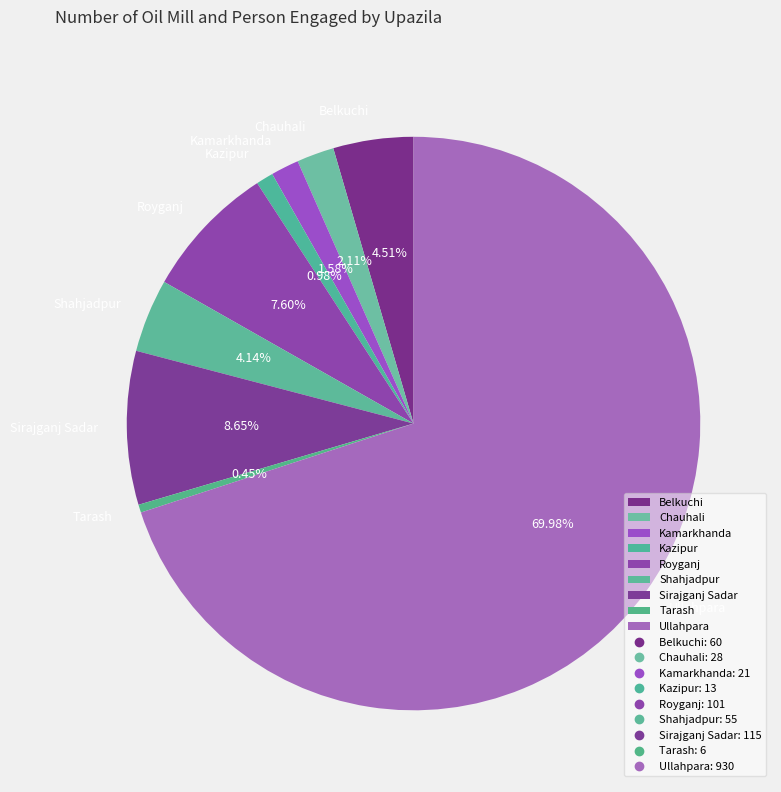

What percentage do Chauhali and Shahjadpur together represent?

6.2%